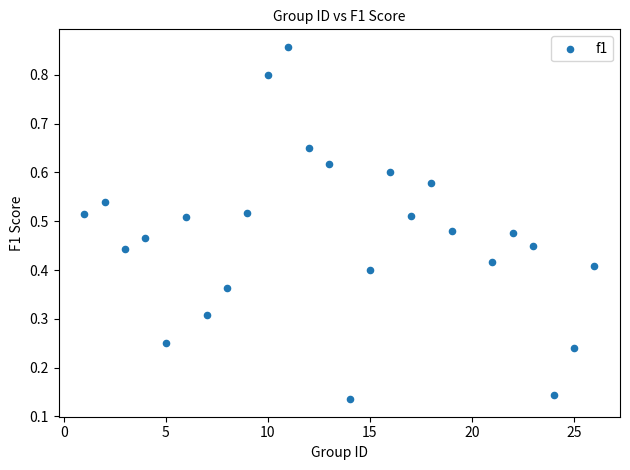

What is the range of Y values (max minus min)?

0.7